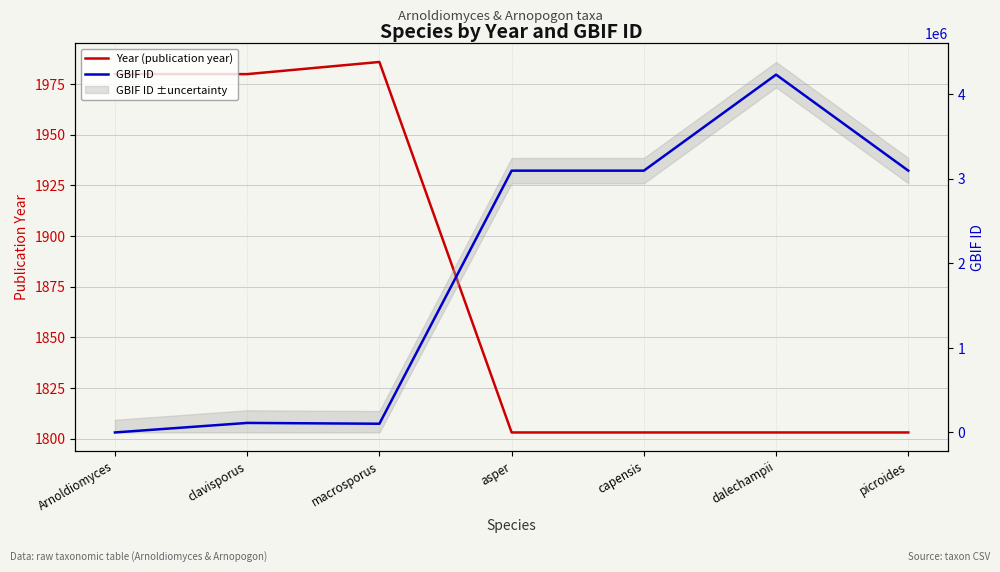

At asper, list the series in order from smallest to largest.

Year (publication year), GBIF ID